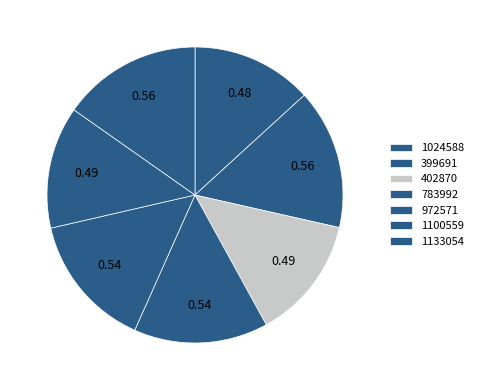

To the nearest percent, what portion does 1100559 represent?

13%